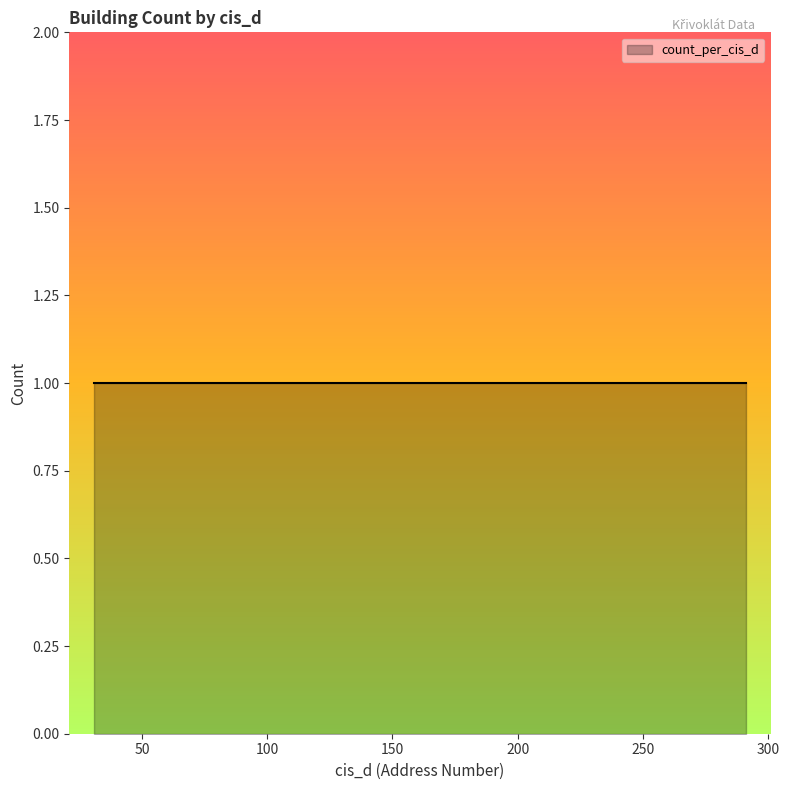

What is the sum of the values at 160 and 101?

2